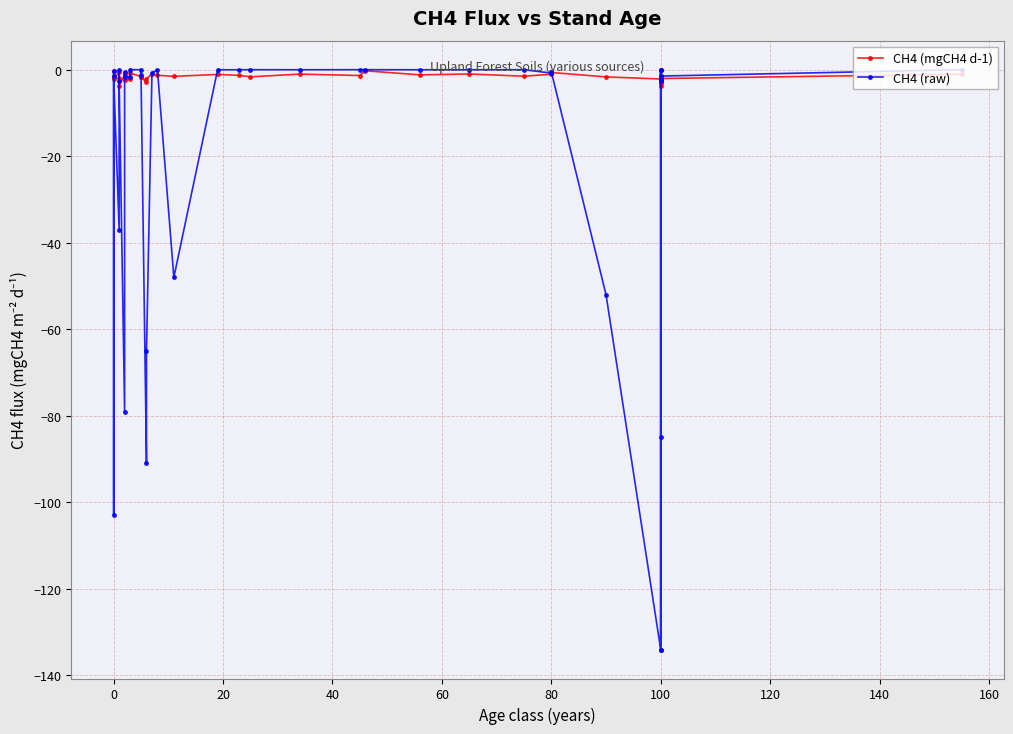

Reading right to left, extract all data points from this chart.

CH4 (mgCH4 d-1): -1.0	-2.0	-1.5	-2.1	-3.2	-3.7	-2.9	-0.2	-1.4	-2.1	-1.7	-0.6	-1.1	-1.5	-1.0	-1.2	-0.2	-1.3	-1.0	-1.6	-1.3	-1.1	-1.5	-1.3	-1.0	-2.1	-2.9	-1.8	-1.6	-0.8	-2.2	-2.3	-0.9	-1.3	-3.7	-1.8	-0.6	-2.1	-1.7	-0.4
CH4 (raw): -0.0	-1.5	-0.0	-134.0	-2.3	-2.6	-2.1	-0.0	-85.0	-134.0	-52.0	-0.5	-0.8	-0.0	-0.0	-0.0	-0.0	-0.0	-0.0	-0.0	-0.0	-0.0	-48.0	-0.0	-0.7	-65.0	-91.0	-1.3	-0.0	-0.0	-1.6	-1.6	-0.6	-79.0	-2.6	-0.0	-37.0	-1.5	-103.0	-0.3